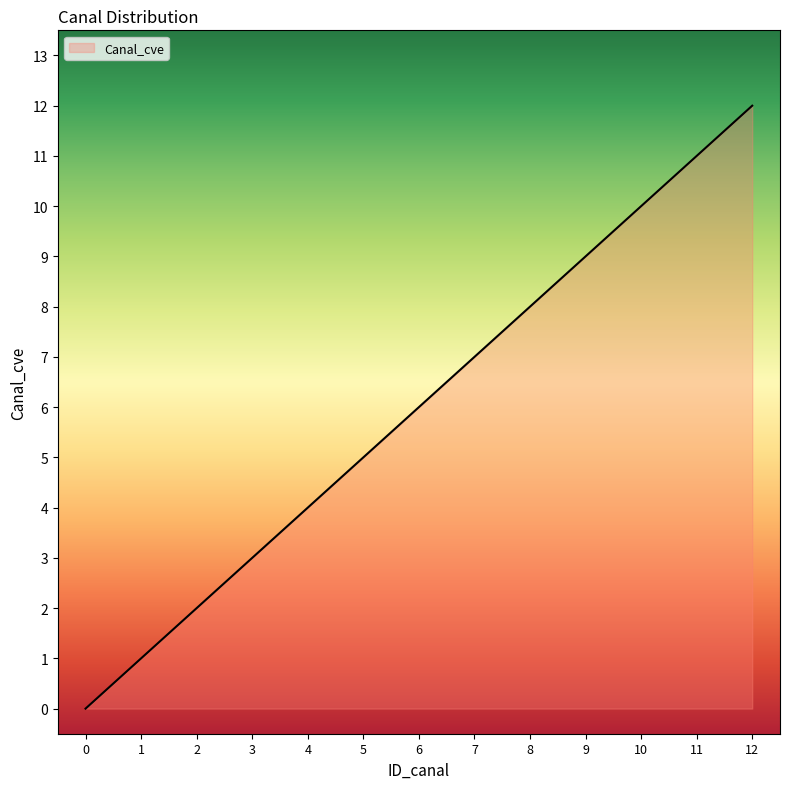

True or false: the data shows 3 at 3.

True